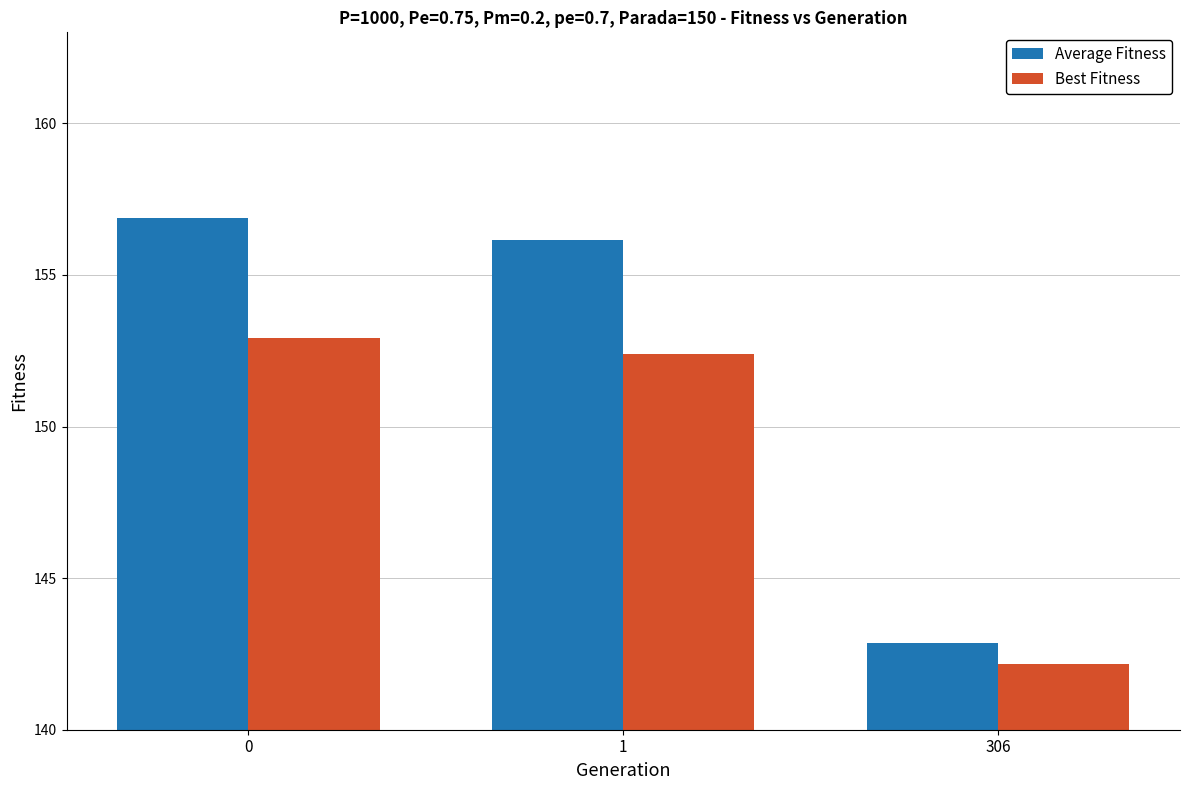

What is the sum of the Best Fitness values at 0 and 306?

295.1